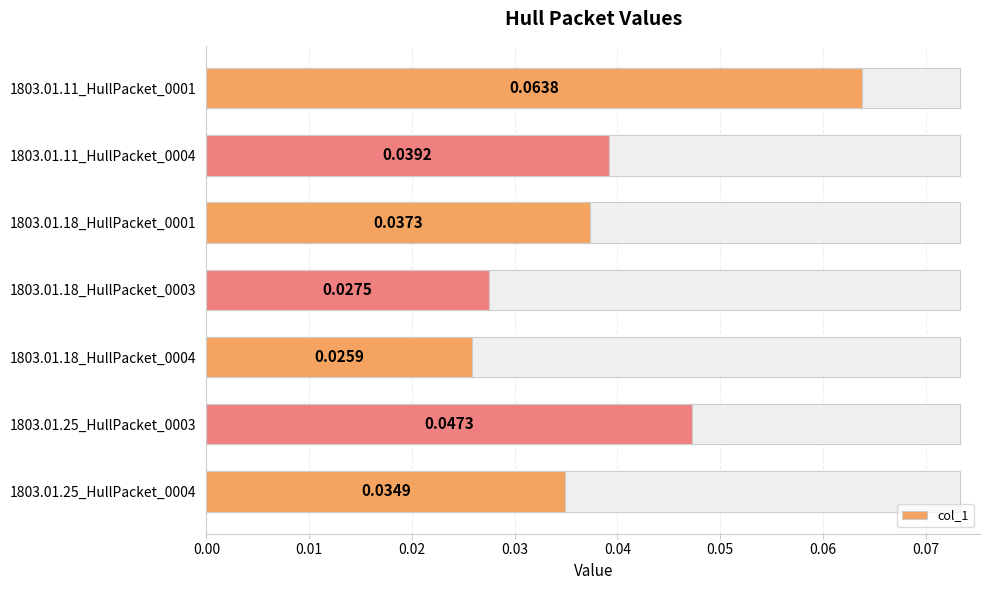

What is the greatest value displayed?

0.1